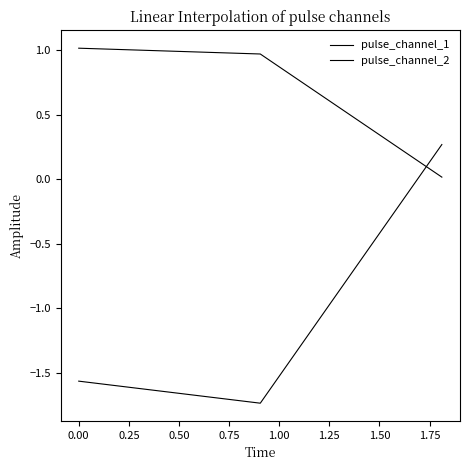

What is the difference between the maximum and minimum values in the pulse_channel_2 series?

1.0